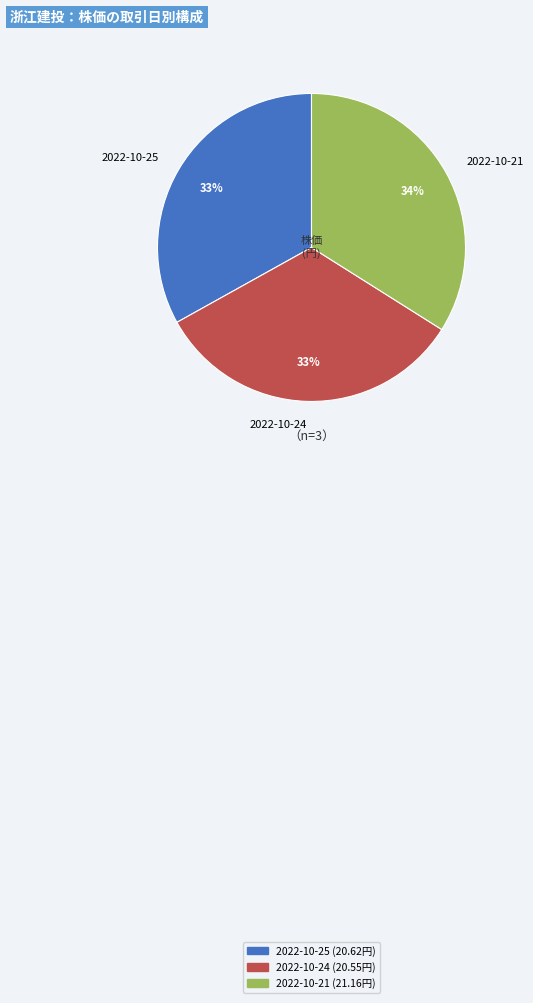

Which category has the biggest portion of the pie?

2022-10-21